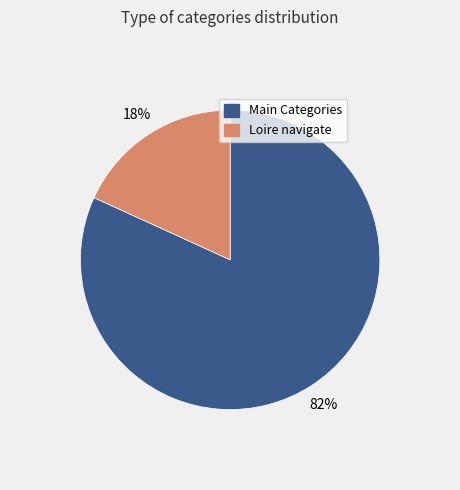

How many segments does this pie chart have?

2